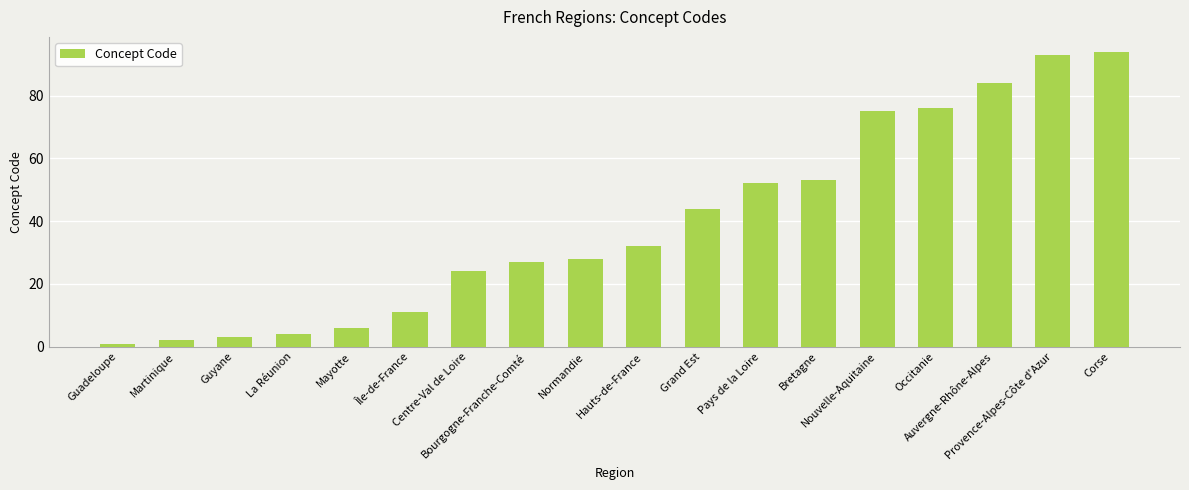

Approximately how many times larger is the value at La Réunion compared to Hauts-de-France?

0.1